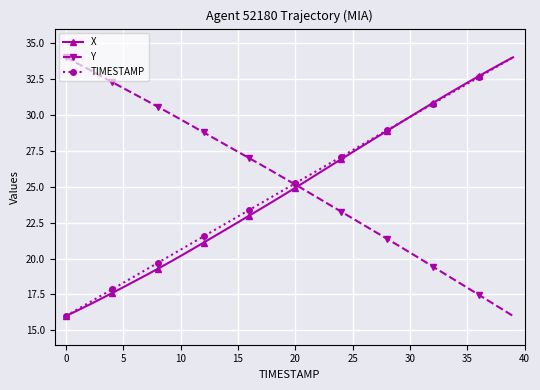

What is the difference between the maximum and minimum values in the X series?

18.0